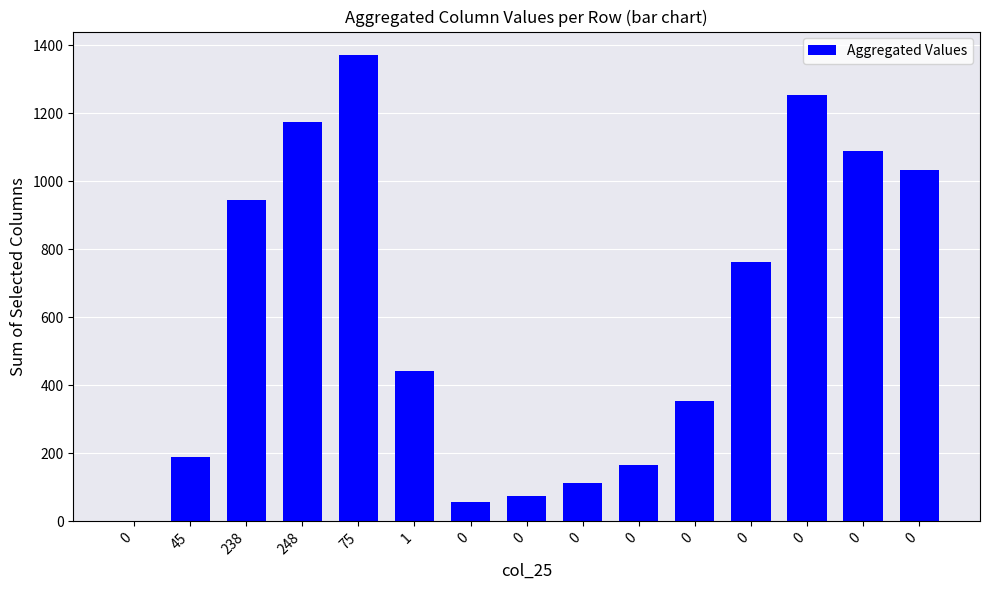

Count the number of categories in the chart.

15